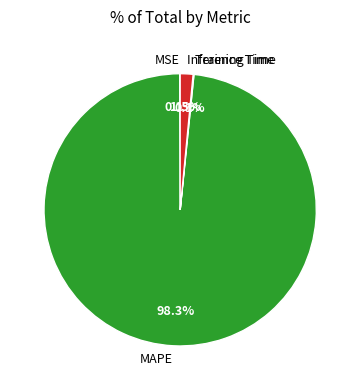

Is Inference Time the majority of the pie?

No